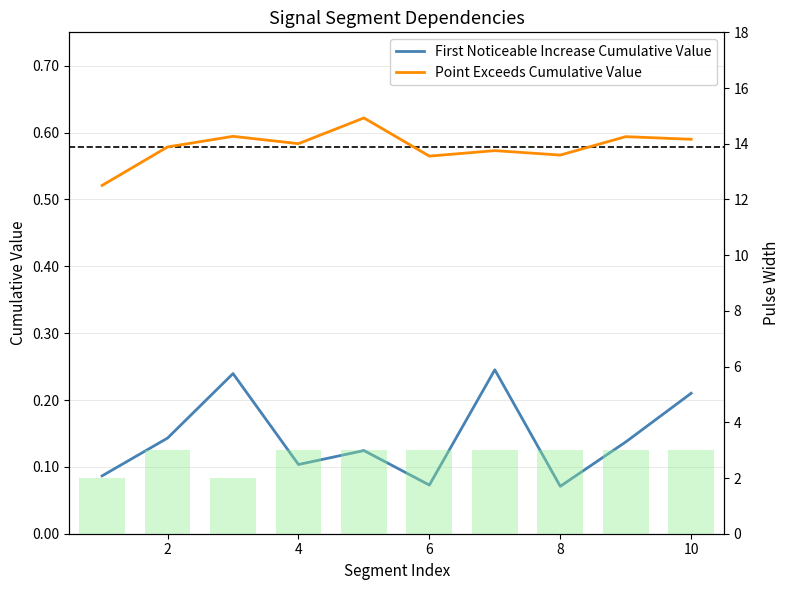

Between 8 and 9, which is larger?

9